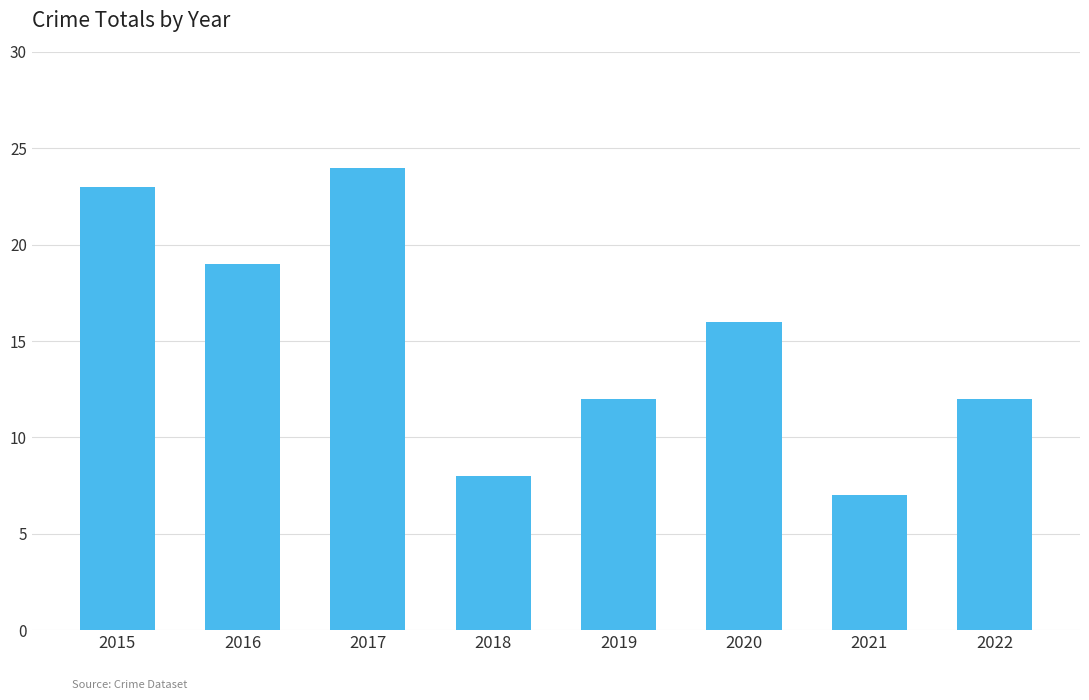

The value at 2020 is 16. True or false?

True